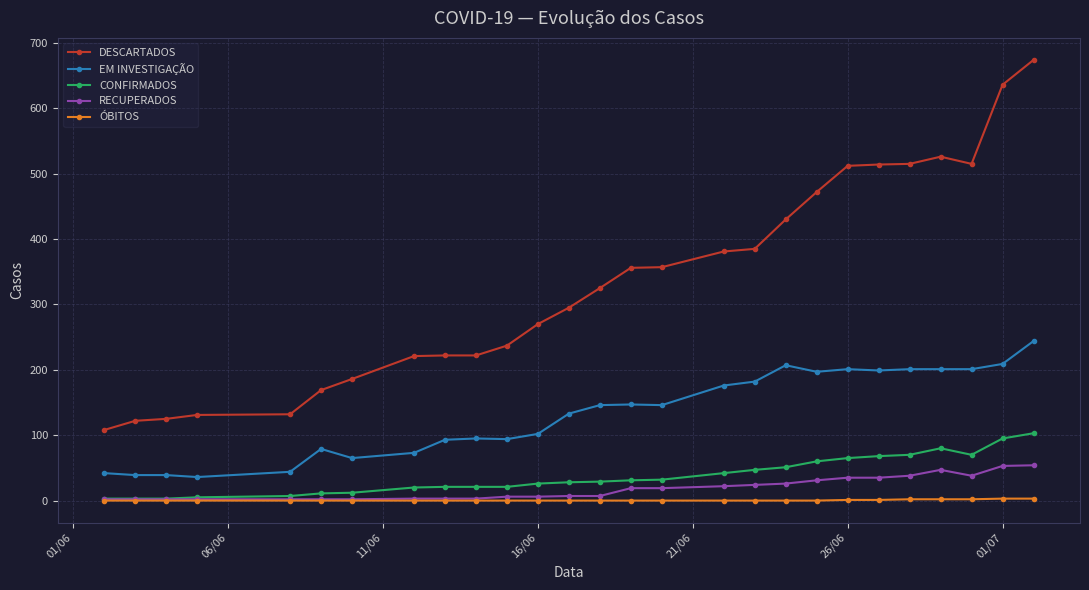

List the series in order of their peak value, lowest first.

ÓBITOS, RECUPERADOS, CONFIRMADOS, EM INVESTIGAÇÃO, DESCARTADOS